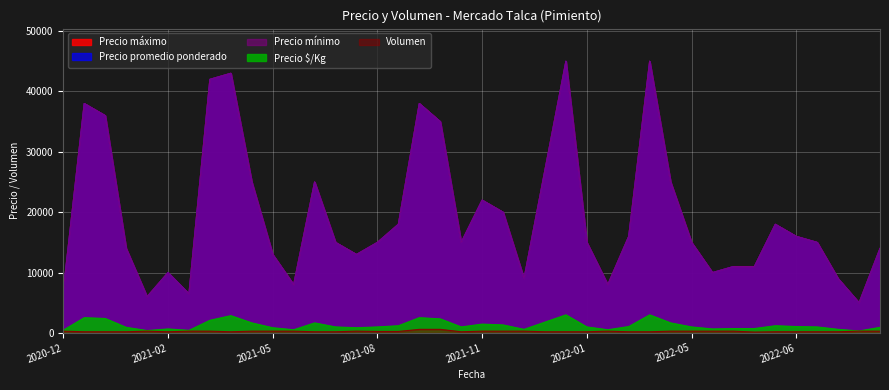

At 2022-06-14, list the series in order from smallest to largest.

Volumen, Precio $/Kg, Precio promedio ponderado, Precio mínimo, Precio máximo